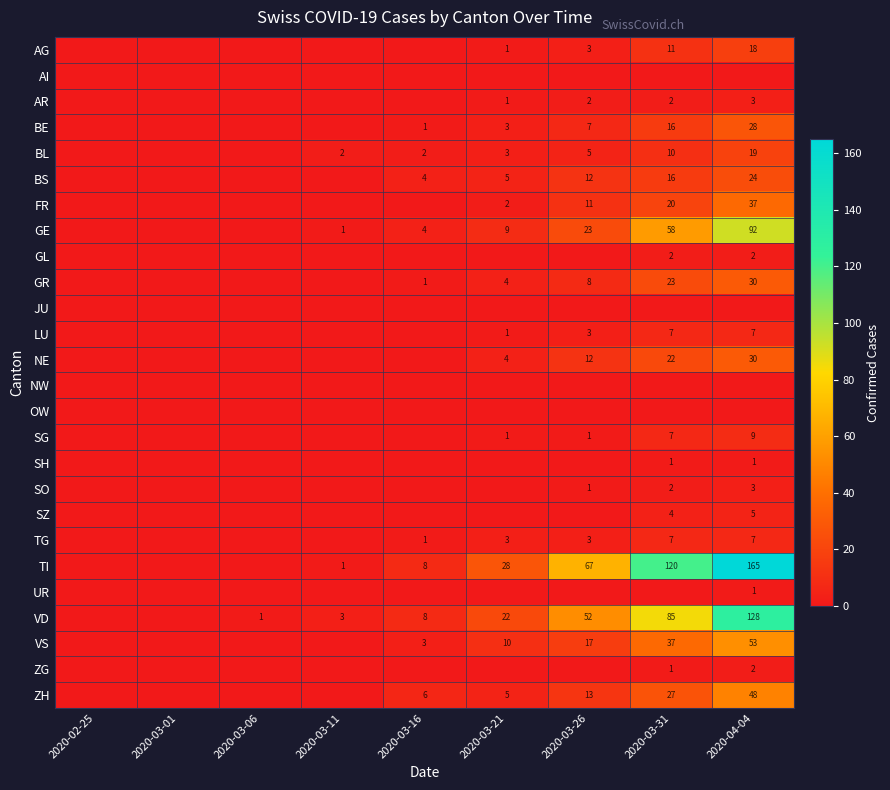

What is the difference between the FR values at 2020-03-21 and 2020-03-26?

9